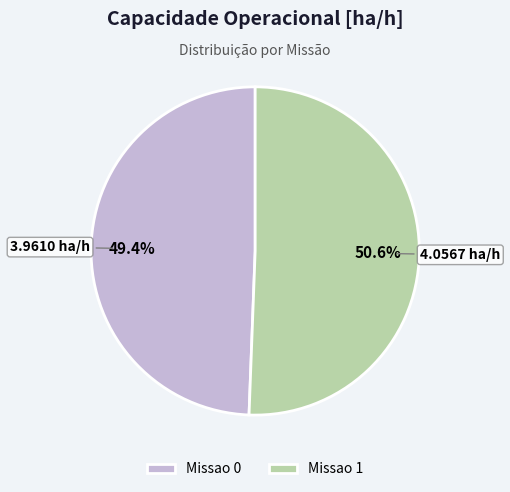

What percentage is the Missao 1 slice, to the nearest percent?

51%